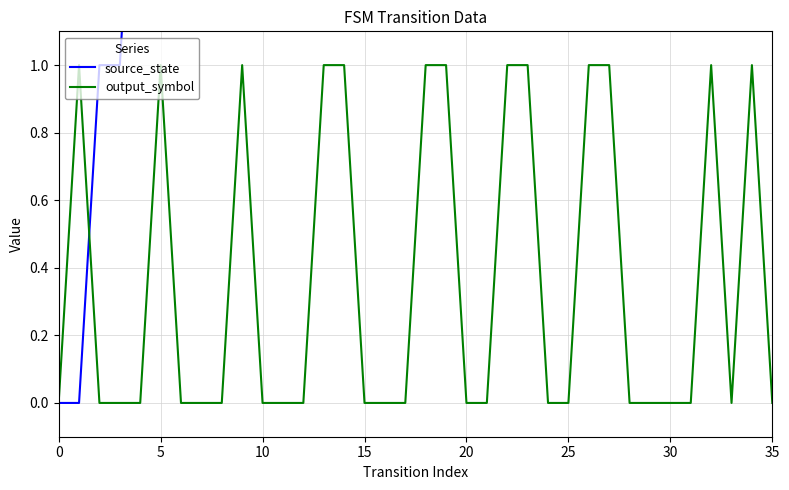

At 19, list the series in order from largest to smallest.

source_state, output_symbol